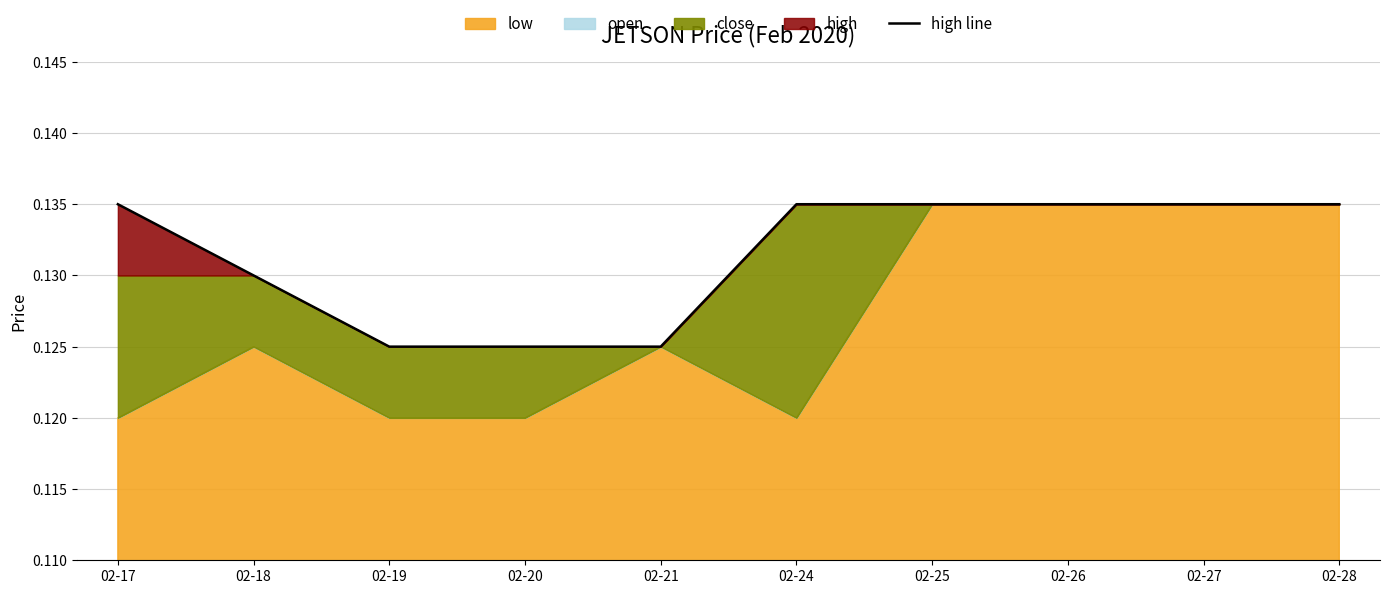

At which label is the value closest to 0?

02-19